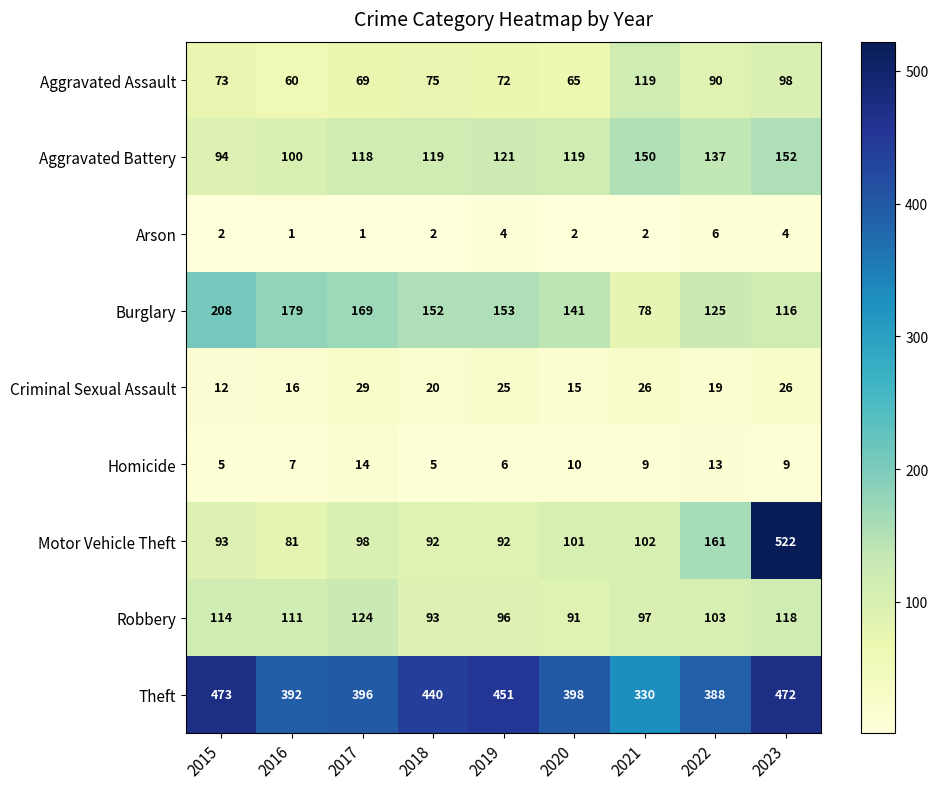

What is the difference between the Burglary values at 2015 and 2023?

92